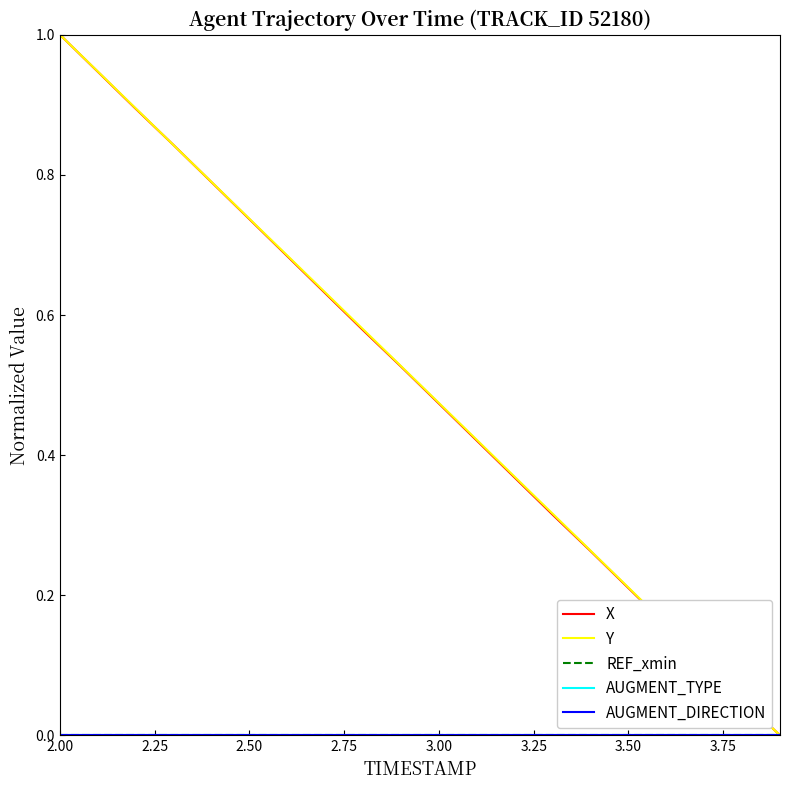

What are all the series names shown in the legend?

X, Y, REF_xmin, AUGMENT_TYPE, AUGMENT_DIRECTION